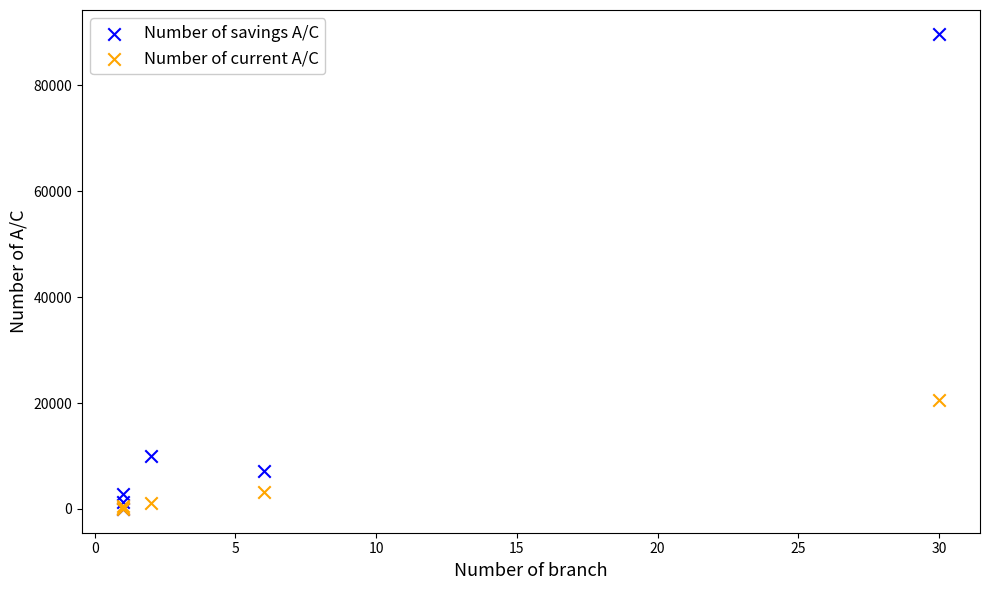

In the Number of savings A/C series, what Y value is closest to 44873?

10066